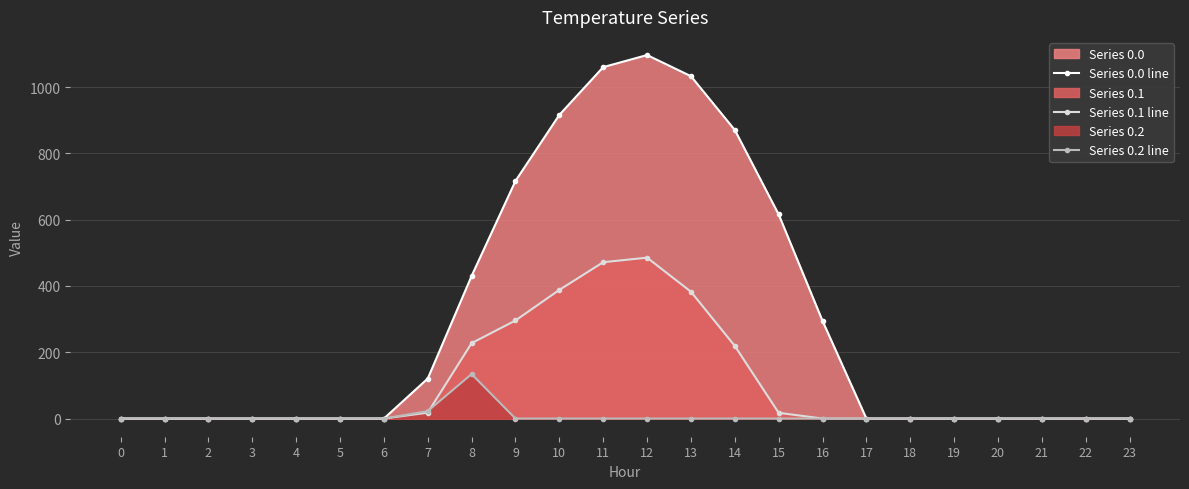

Is it true that Series 0.1 line equals 28.3 at 7?

False